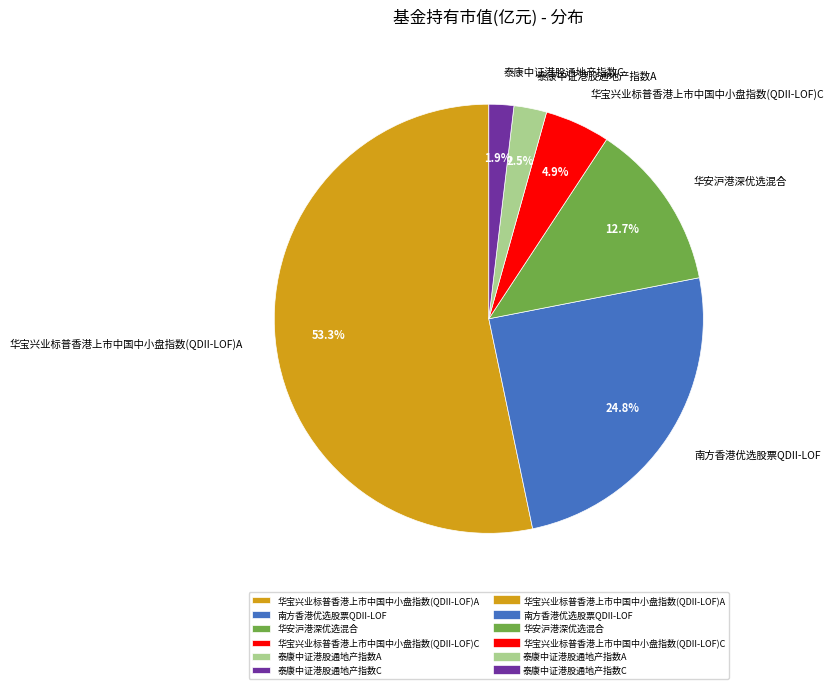

How many segments does this pie chart have?

6